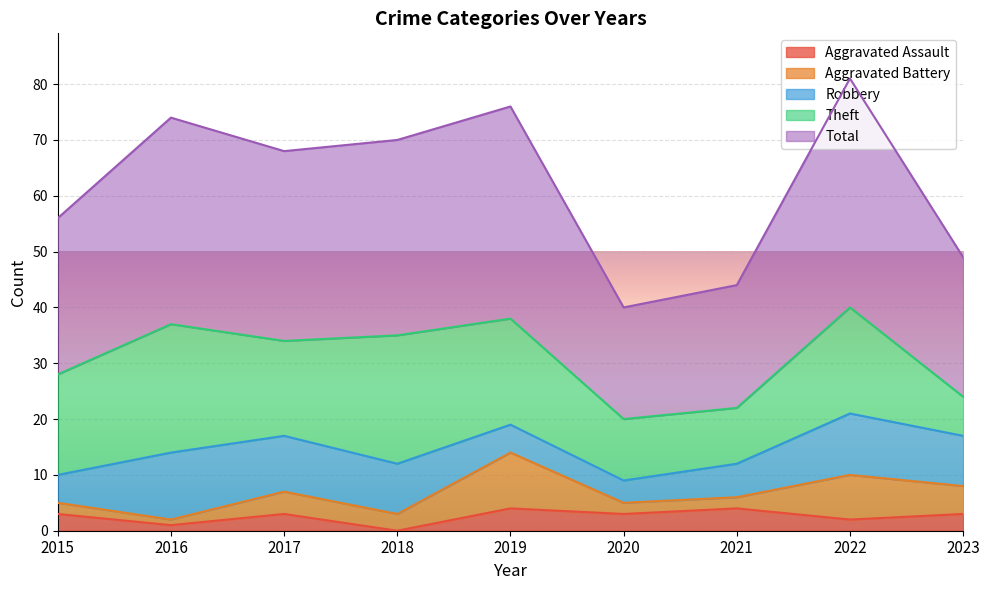

Which series has the largest total across all categories?

Total